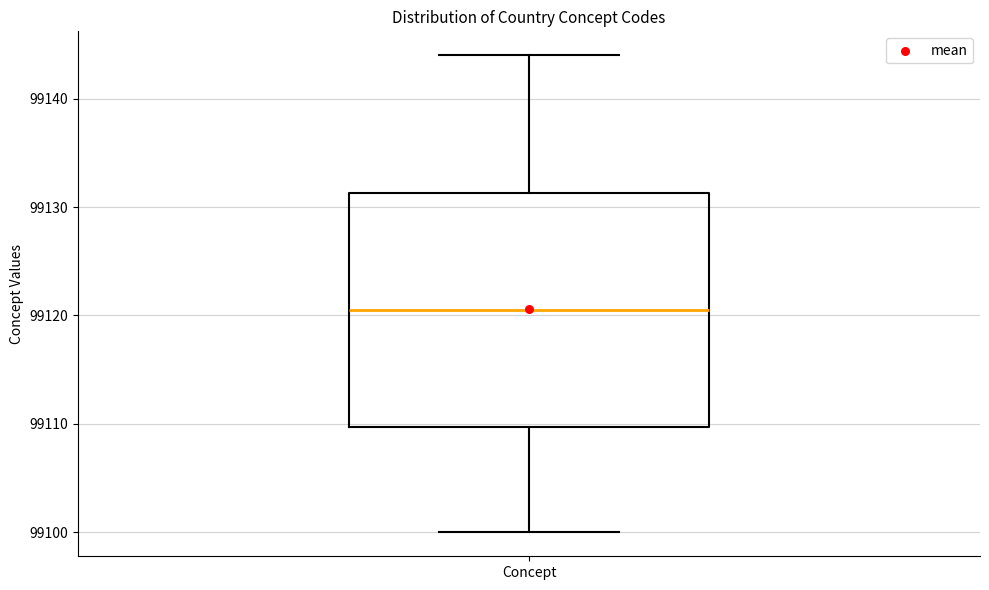

Where is the upper edge of the box for Concept on the y-axis? The values are not printed on the chart, so give them approximately, as read against the axis.

99131